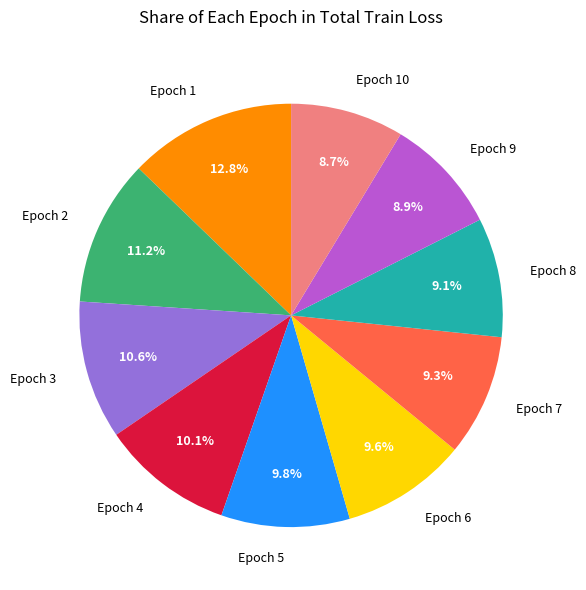

Which category has the biggest portion of the pie?

Epoch 1